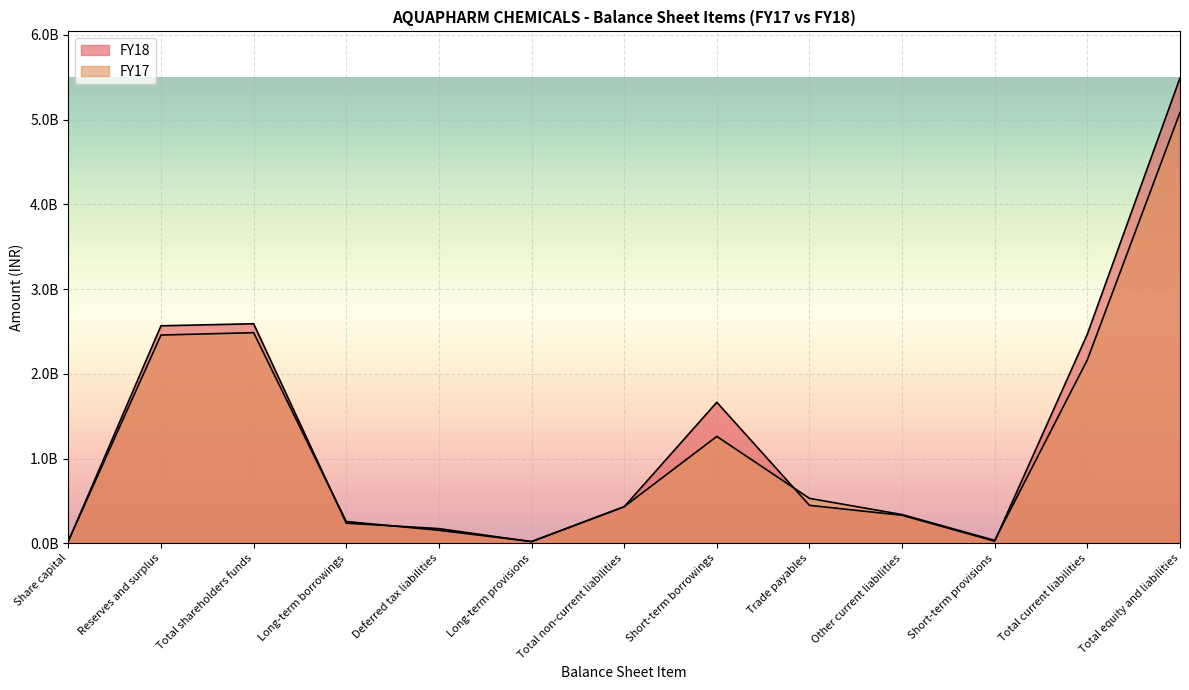

Which series has the largest total across all categories?

FY18